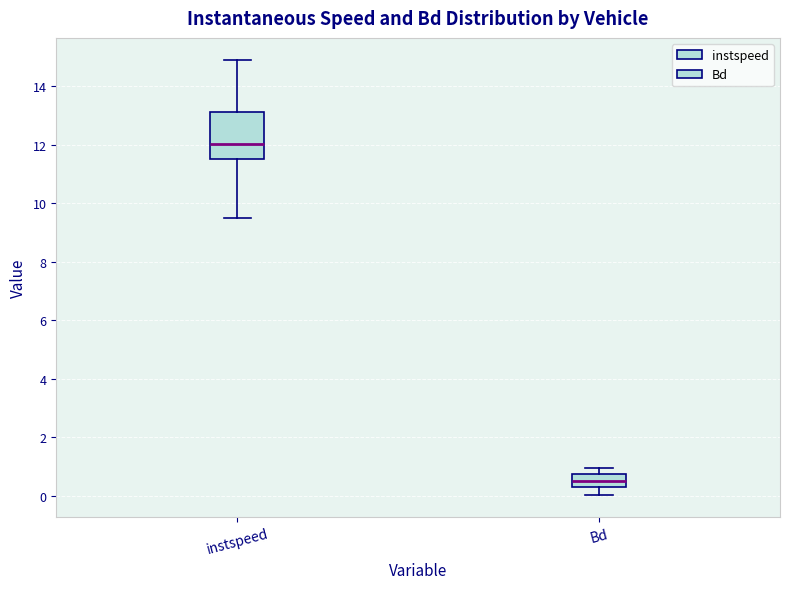

Reading left to right, read every box against the y-axis: the position of its median line, the range the box covers, and the ends of its whiskers. The values are not printed on the chart, so give them approximately, as read against the axis.

instspeed: median 12.0, box 11.4 to 13.2, whiskers 9.4 to 14.8
Bd: median 0.4 (inside the box), box 0.4 to 0.8, whiskers 0.0 to 1.0